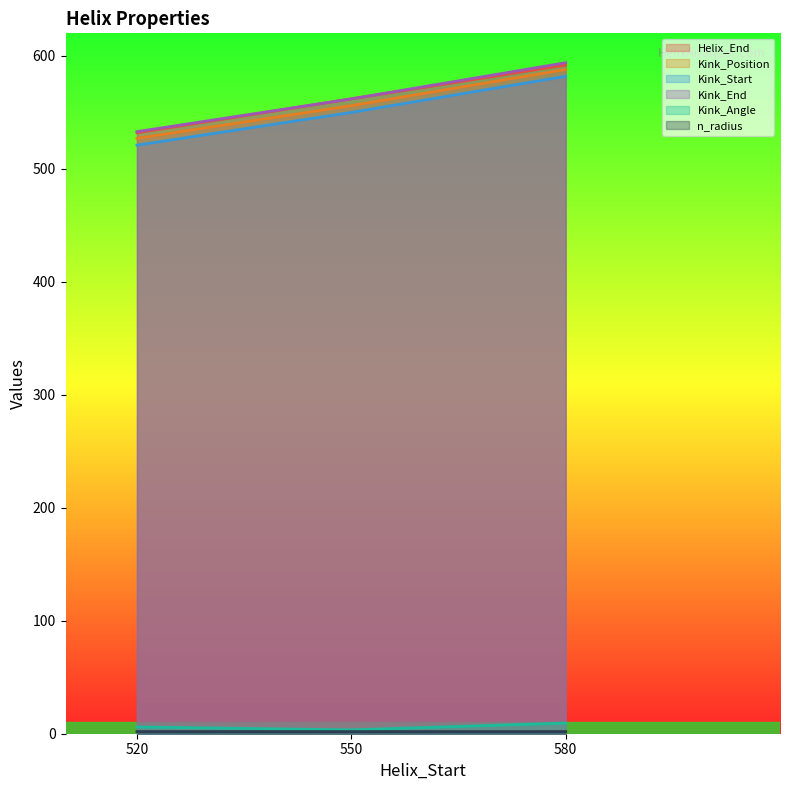

The n_radius series shows 0.8 at 580. True or false?

False